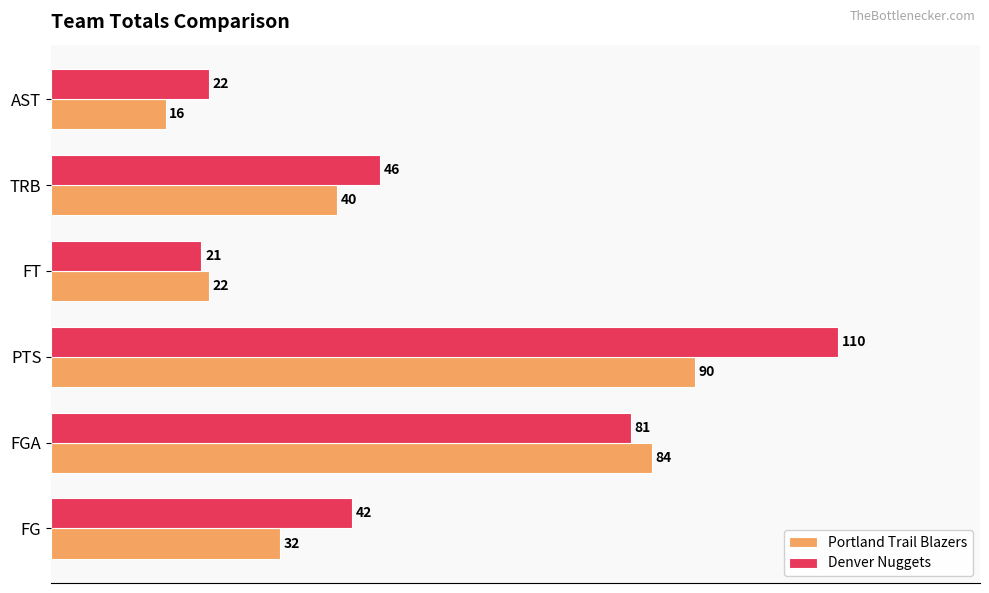

The Portland Trail Blazers series shows 40 at TRB. True or false?

True